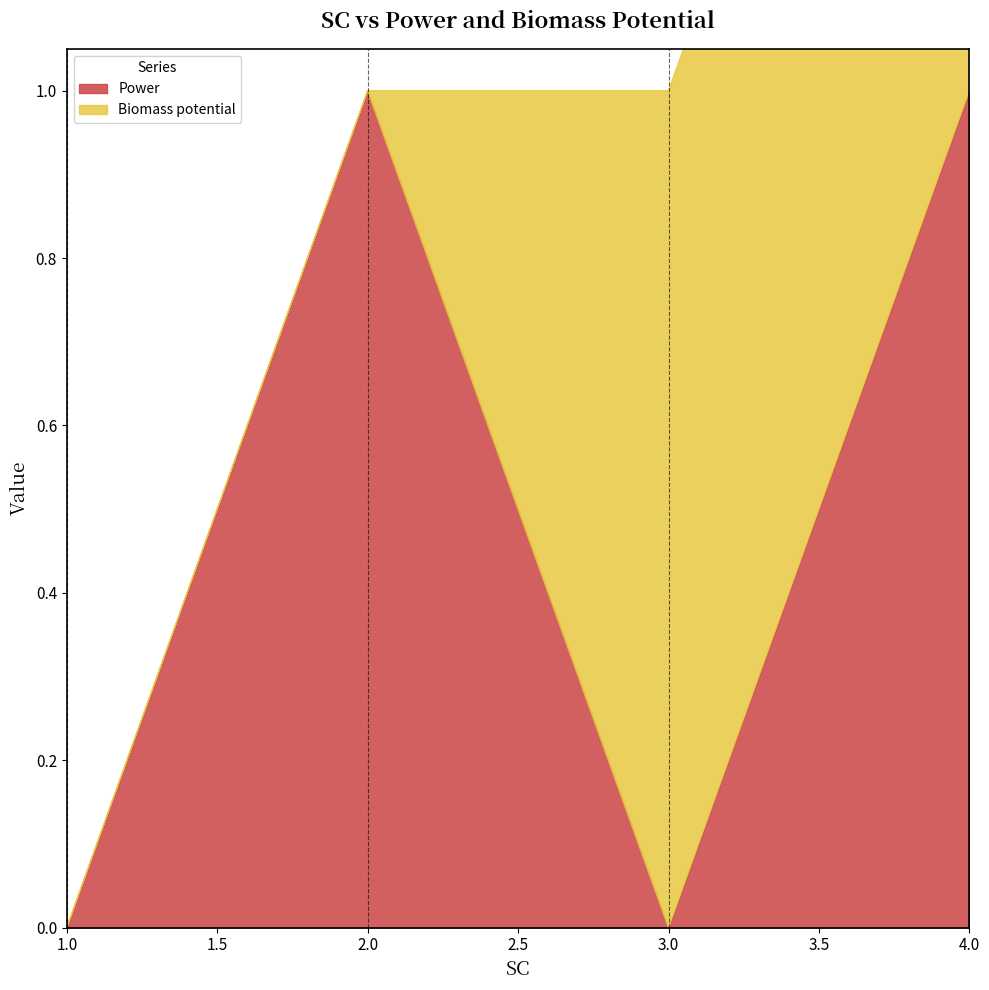

How many Power values are between 0 and 1?

4